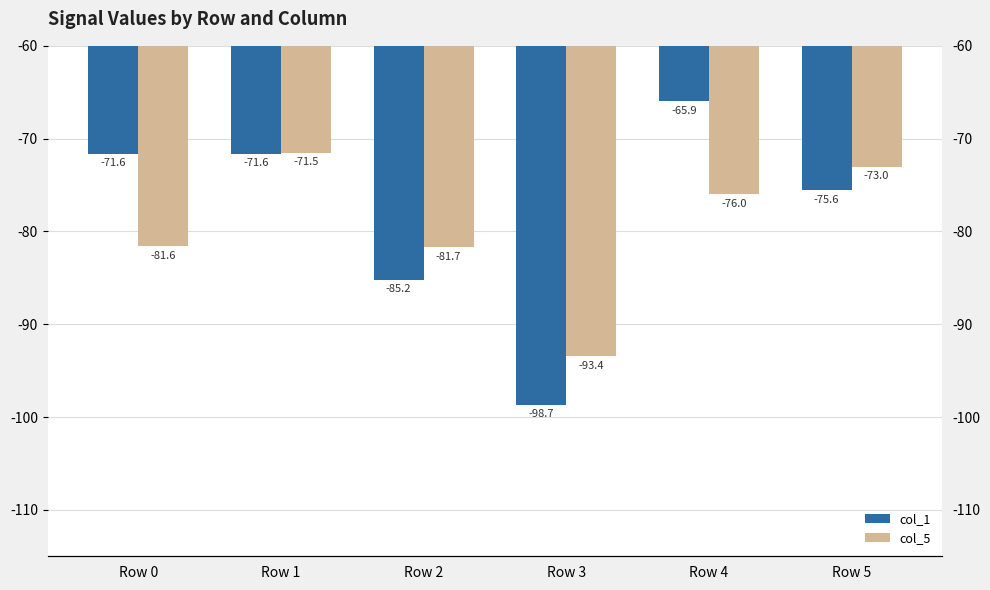

What is the difference between the col_1 values at Row 3 and Row 5?

23.1